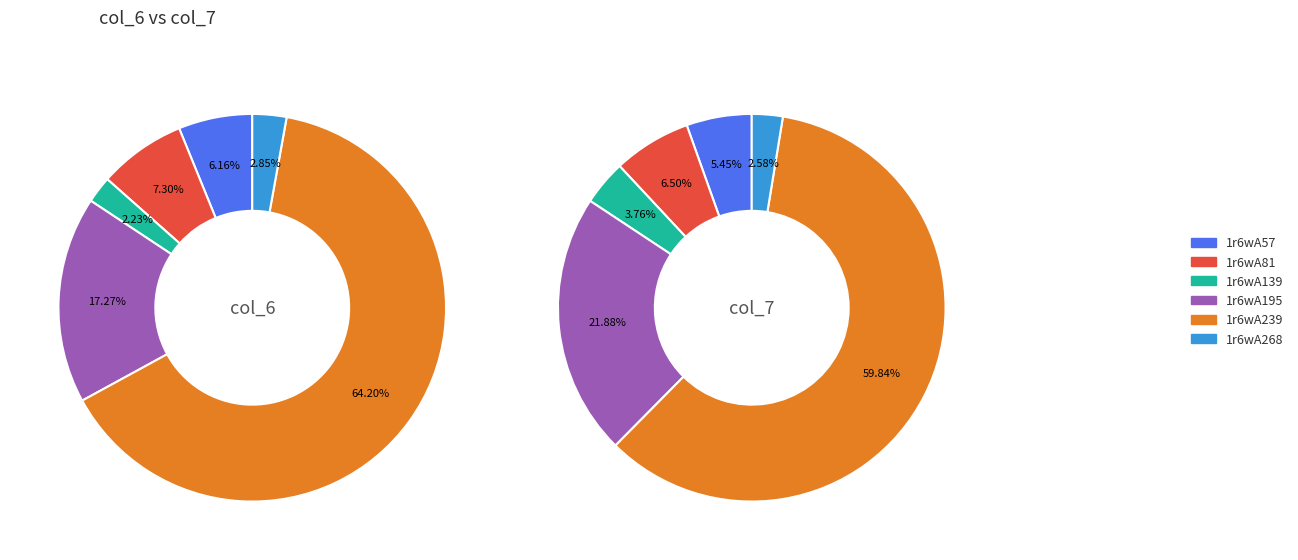

Count the number of slices in the pie.

6